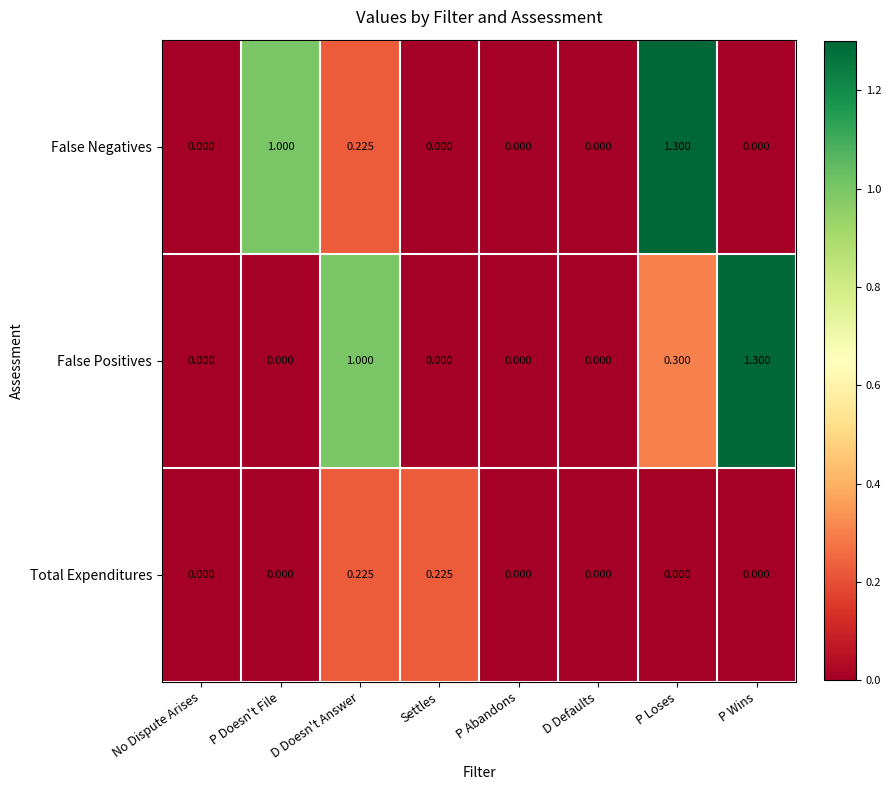

Between P Doesn't File and P Abandons, which series saw the biggest shift?

False Negatives